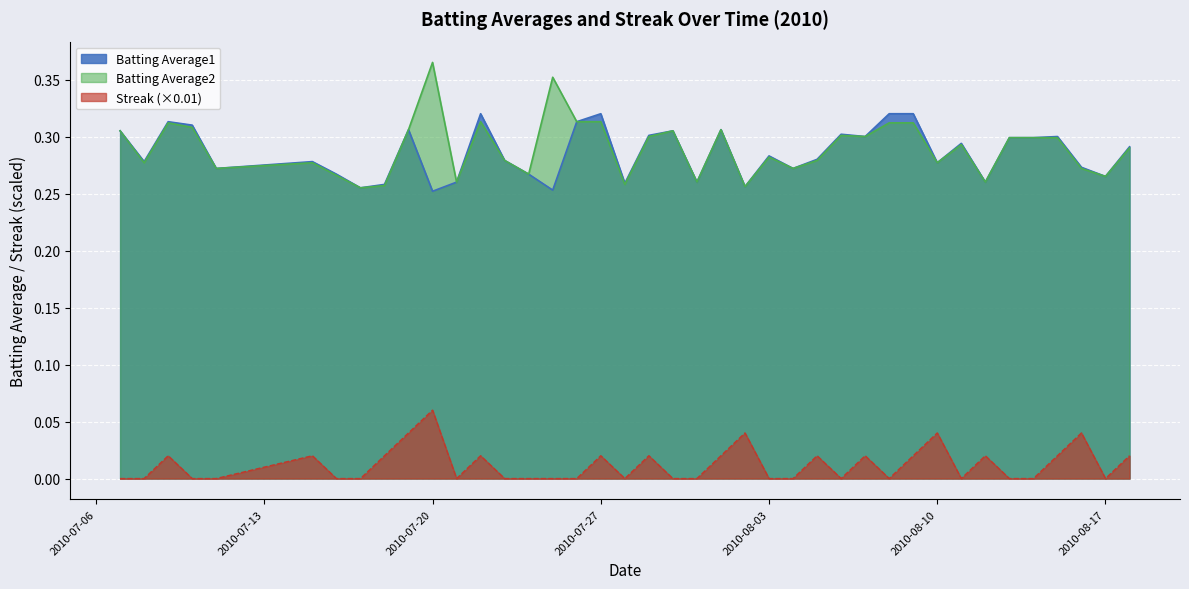

Is it true that Batting Average1 equals 0.1 at 2010-08-03?

False